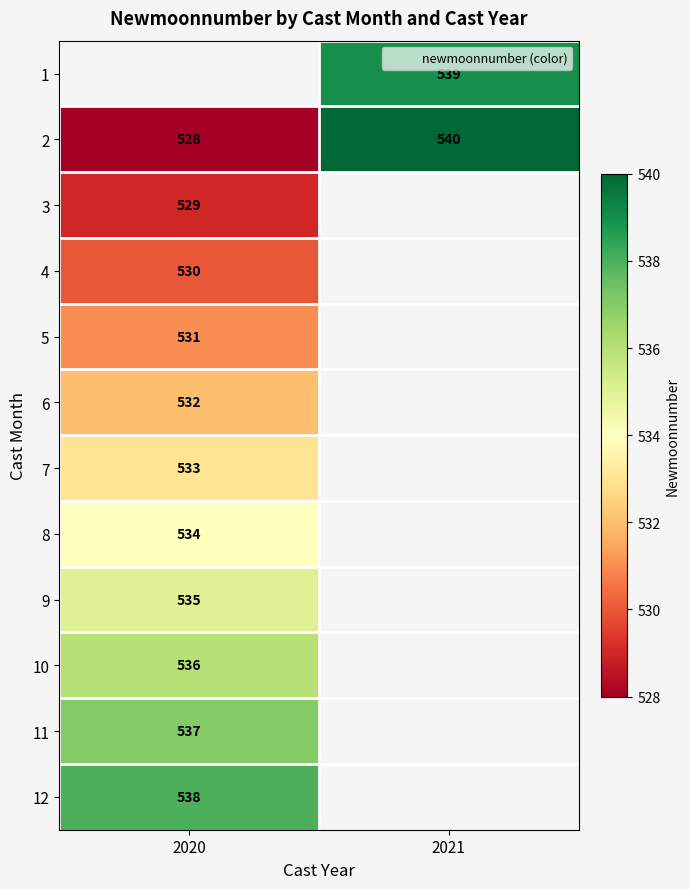

At which label is 8 closest to 534?

2020